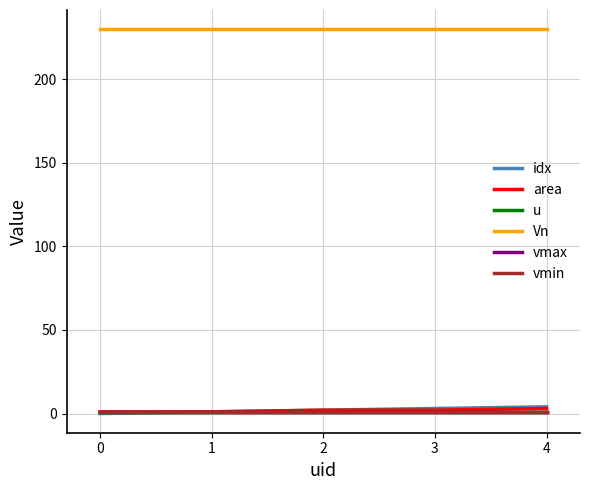

What is the difference between the highest and lowest values at 2?

229.1